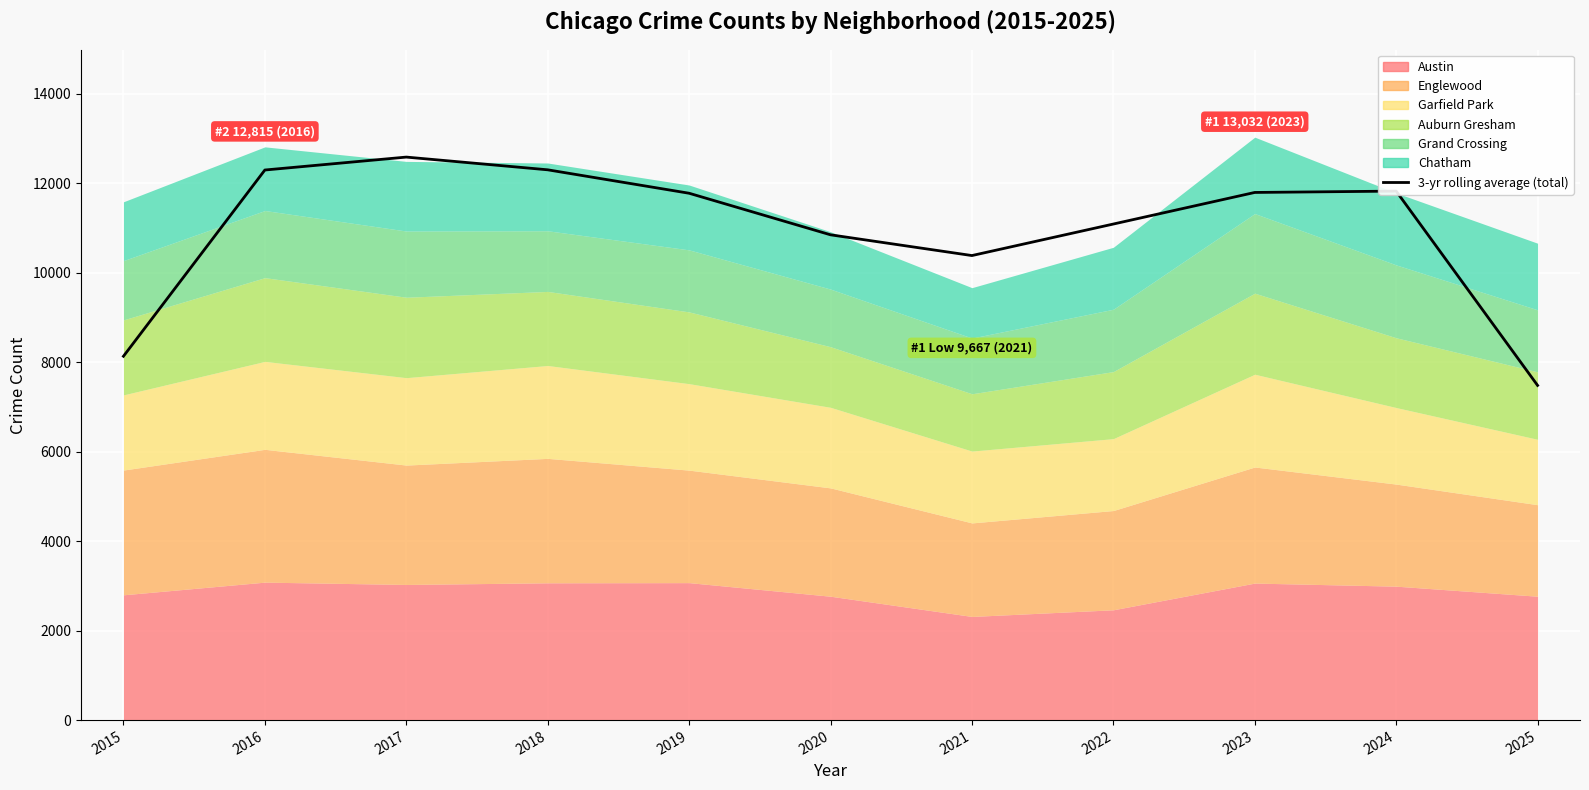

What is the sum of the values at 2021 and 2016?

22682.3